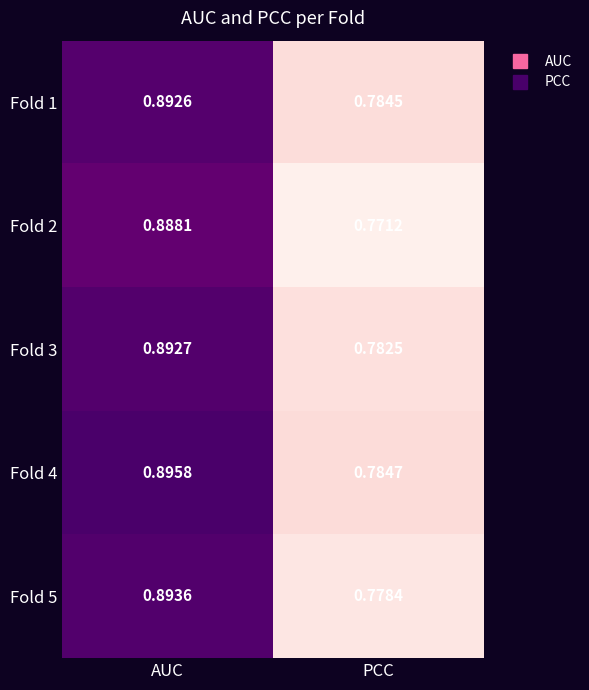

At which label does Fold 3 reach its peak?

AUC